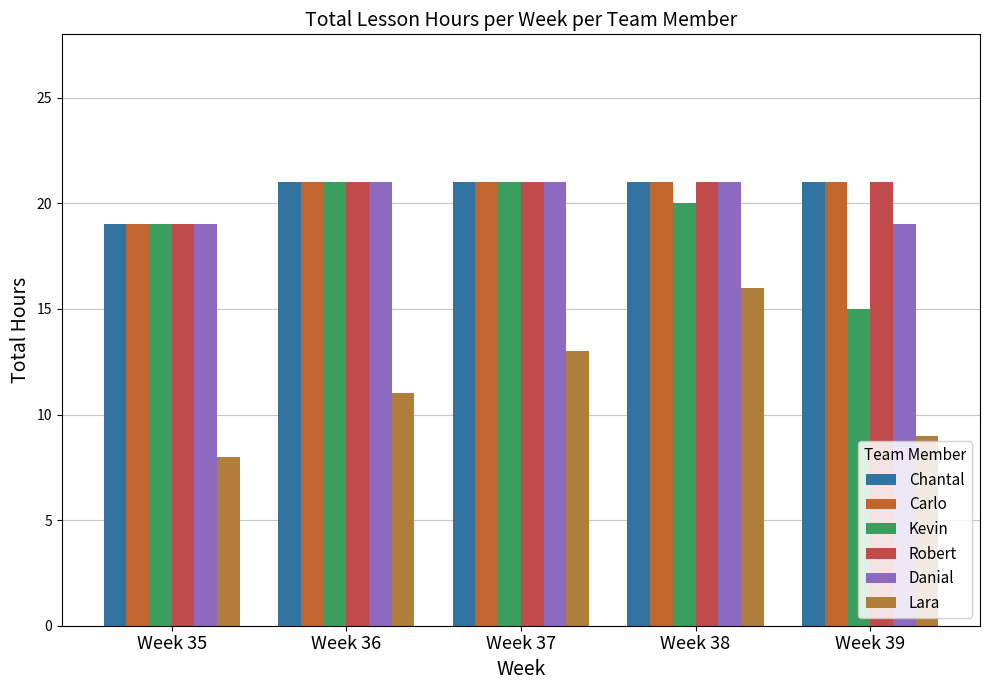

What is the spread (max minus min) of values at Week 36?

10